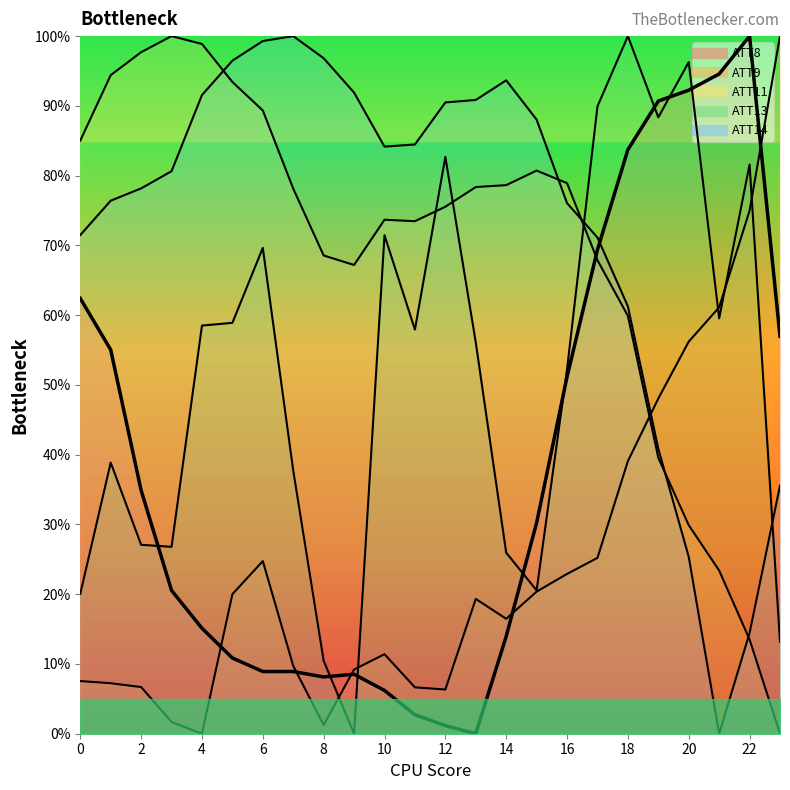

Reading left to right, extract all data points from this chart.

ATT8: 0=62.4	1=55.0	2=34.9	3=20.5	4=15.1	5=10.9	6=8.9	7=8.9	8=8.1	9=8.5	10=6.2	11=2.7	12=1.2	13=0.0	14=14.0	15=30.2	16=51.2	17=69.4	18=83.7	19=90.7	20=92.2	21=94.6	22=100.0	23=57.0
ATT9: 0=7.5	1=7.2	2=6.7	3=1.7	4=0.0	5=20.0	6=24.7	7=9.7	8=1.2	9=9.2	10=11.4	11=6.6	12=6.3	13=19.3	14=16.5	15=20.4	16=22.9	17=25.2	18=39.1	19=48.0	20=56.2	21=61.1	22=75.0	23=100.0
ATT11: 0=85.0	1=94.4	2=97.7	3=100.0	4=98.9	5=93.4	6=89.3	7=78.1	8=68.6	9=67.2	10=73.7	11=73.5	12=75.5	13=78.4	14=78.6	15=80.7	16=78.9	17=67.9	18=59.9	19=39.6	20=29.9	21=23.4	22=13.5	23=0.0
ATT13: 0=20.1	1=38.9	2=27.1	3=26.8	4=58.5	5=58.9	6=69.6	7=37.7	8=10.5	9=0.0	10=71.5	11=57.9	12=82.7	13=56.1	14=25.9	15=20.5	16=52.2	17=89.9	18=100.0	19=88.4	20=96.3	21=59.5	22=81.6	23=13.2
ATT14: 0=71.5	1=76.4	2=78.2	3=80.6	4=91.5	5=96.5	6=99.3	7=100.0	8=96.8	9=91.9	10=84.2	11=84.5	12=90.5	13=90.8	14=93.7	15=88.0	16=76.1	17=71.1	18=61.3	19=40.8	20=25.4	21=0.0	22=14.4	23=35.6